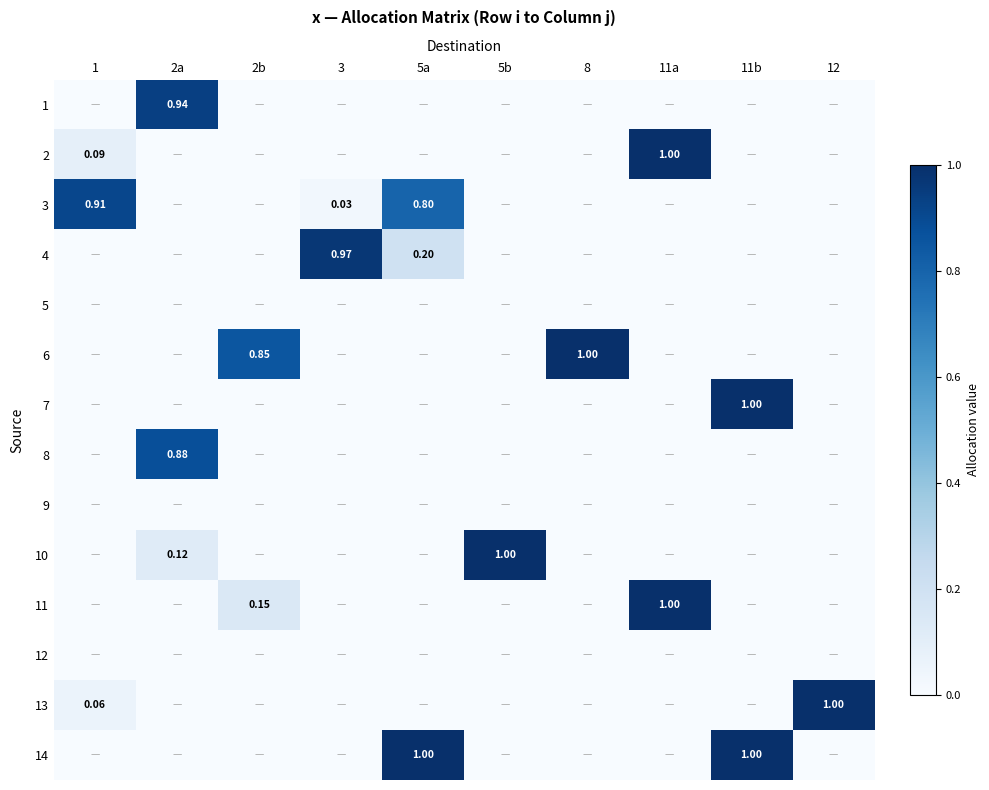

Is it true that 10 equals -0.7 at 11a?

False